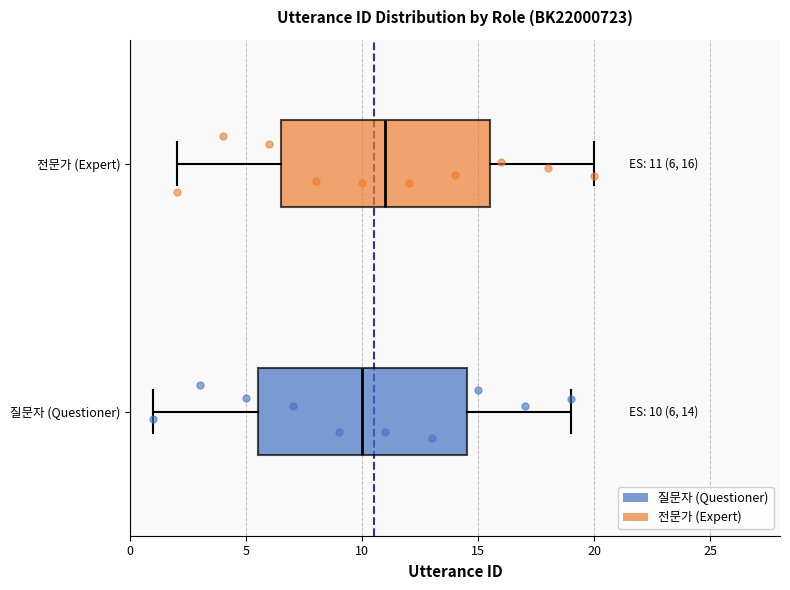

Which box's median line is the furthest to the right?

전문가 (Expert)